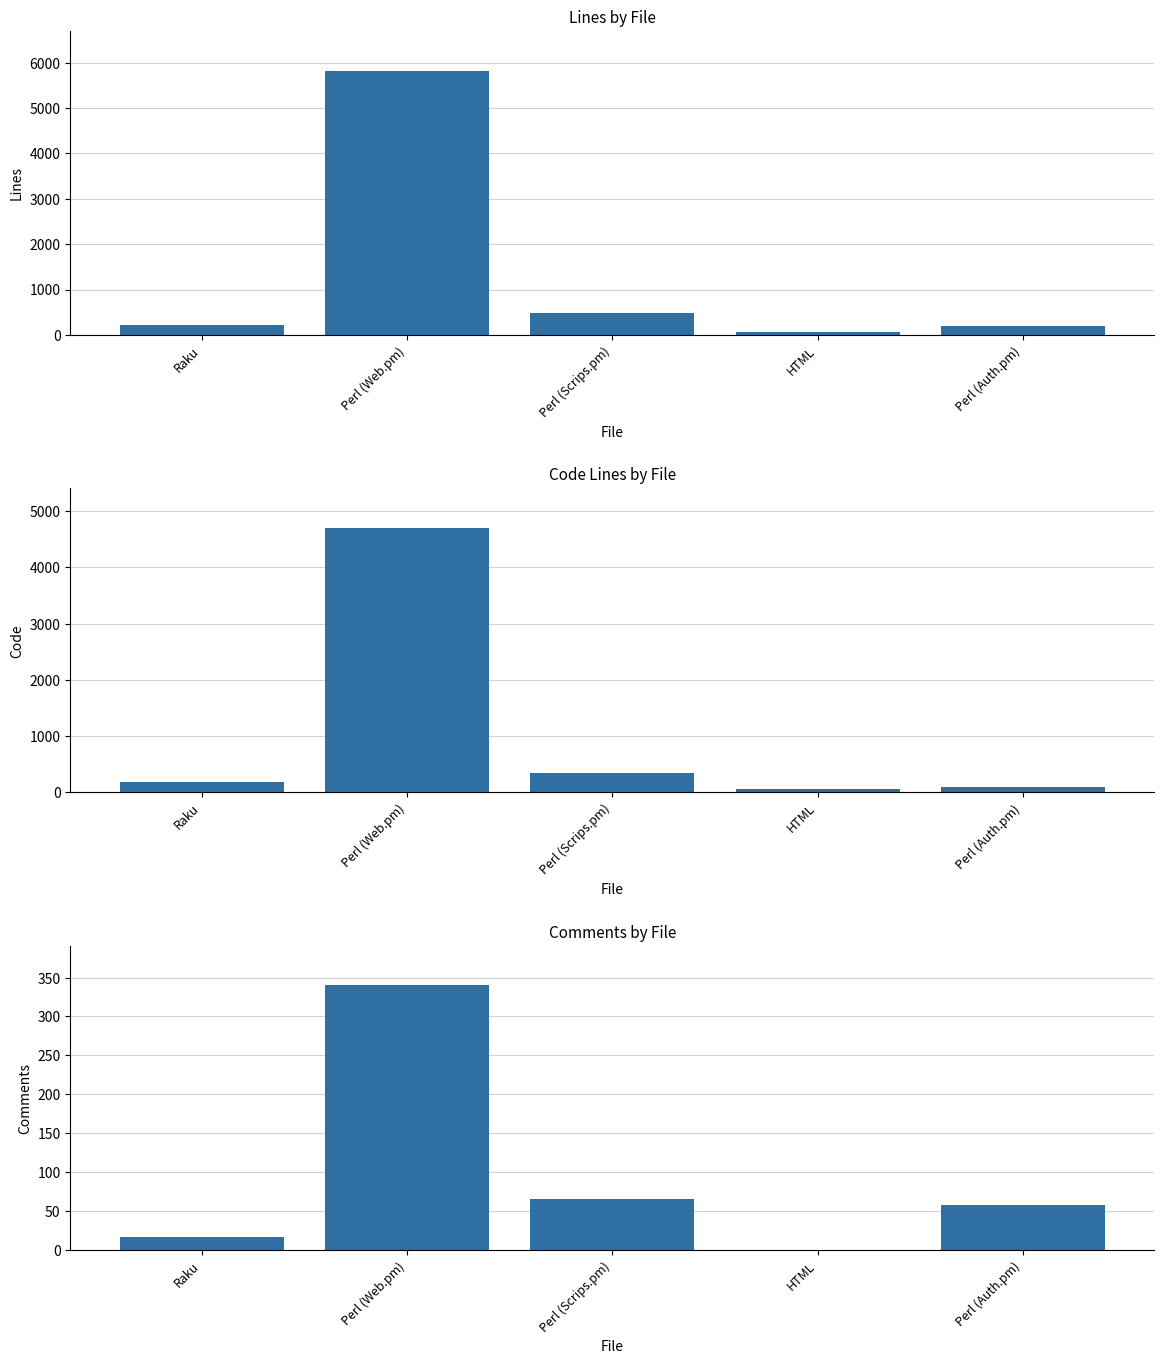

At how many categories does at least one series exceed 1205?

1